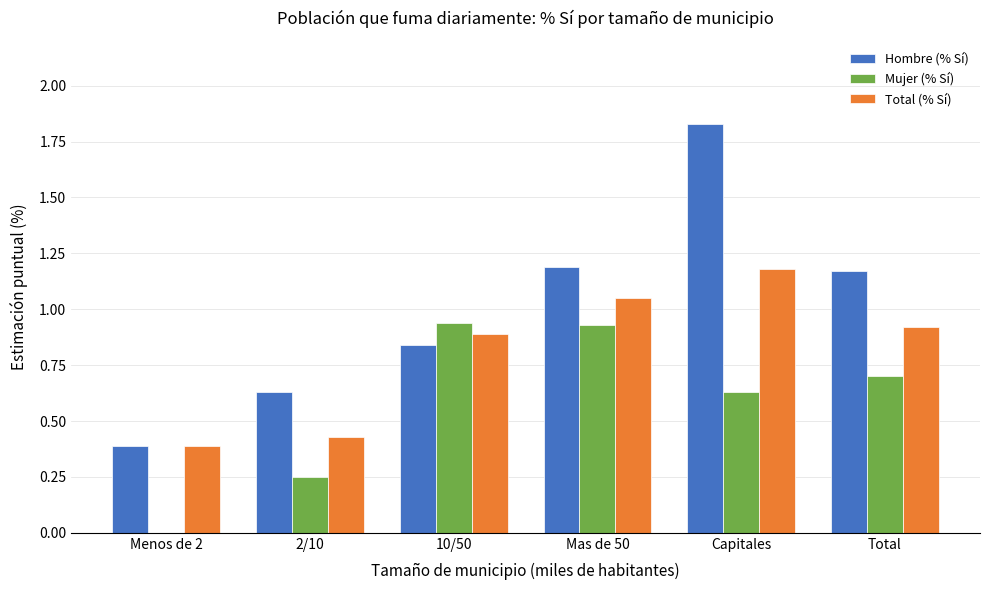

Which label corresponds to the largest value in the chart?

Capitales